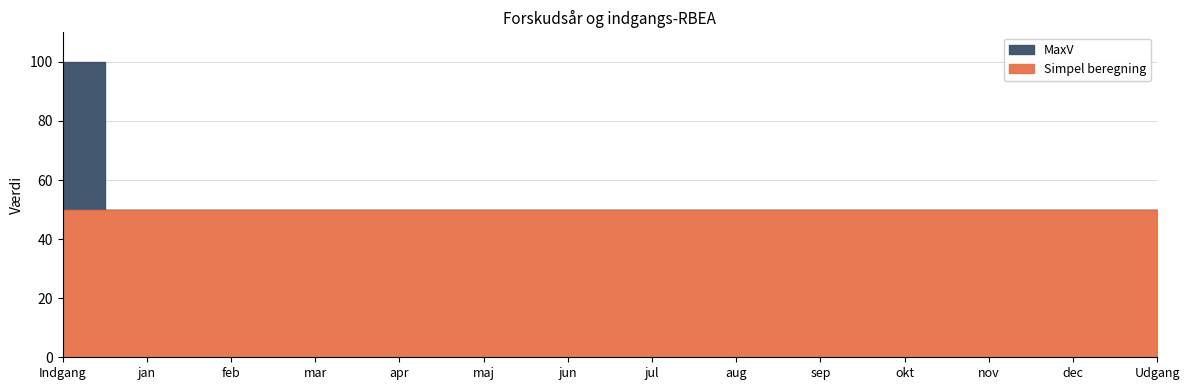

The value of Simpel beregning at okt is 50. True or false?

True